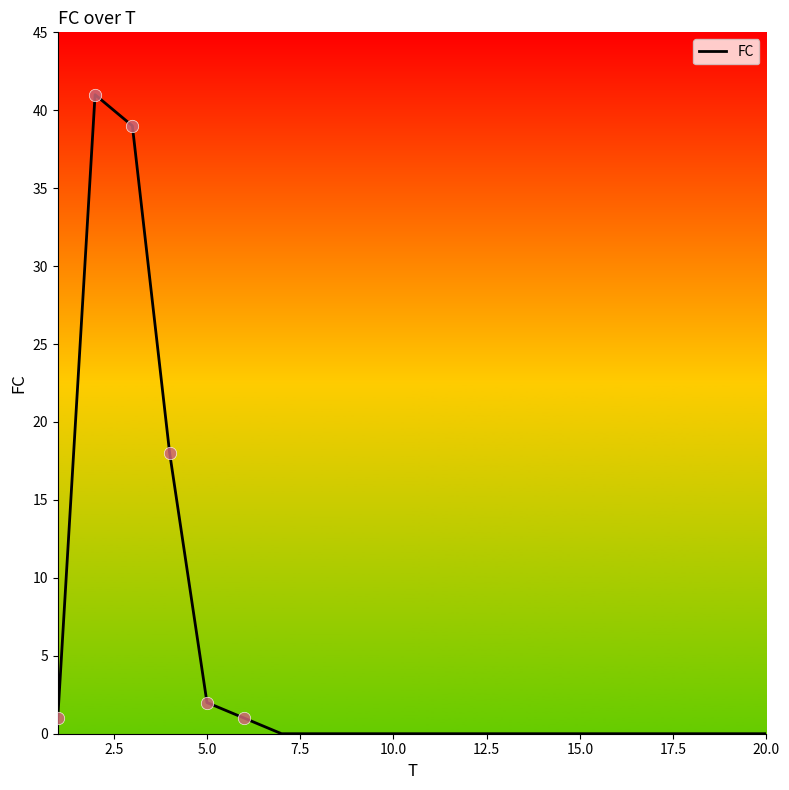

What is the difference between the maximum and minimum values?

41